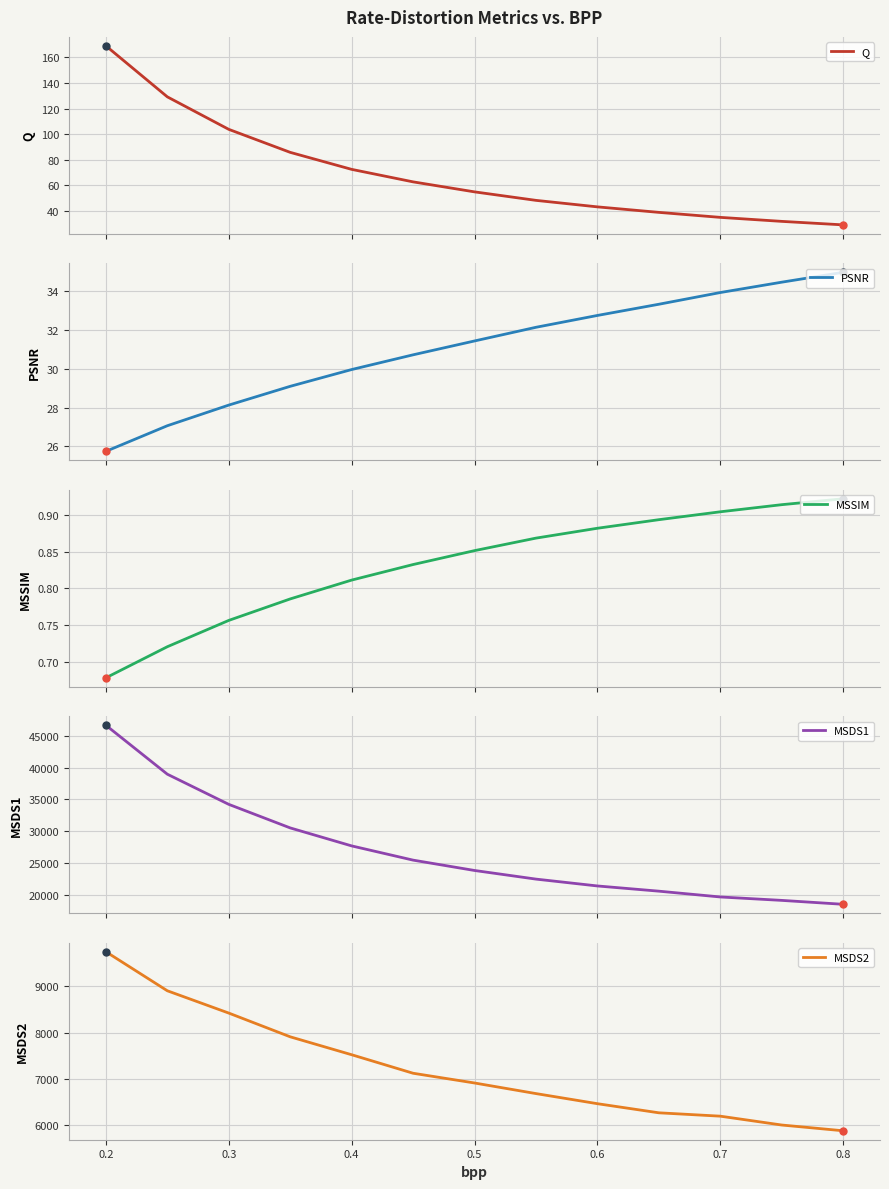

The MSSIM series shows 1.0 at 0.2. True or false?

False